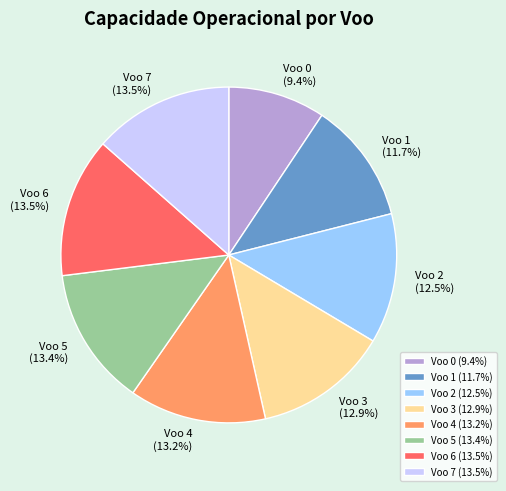

To the nearest percent, what is the combined percentage of Voo 4 and Voo 7?

27%